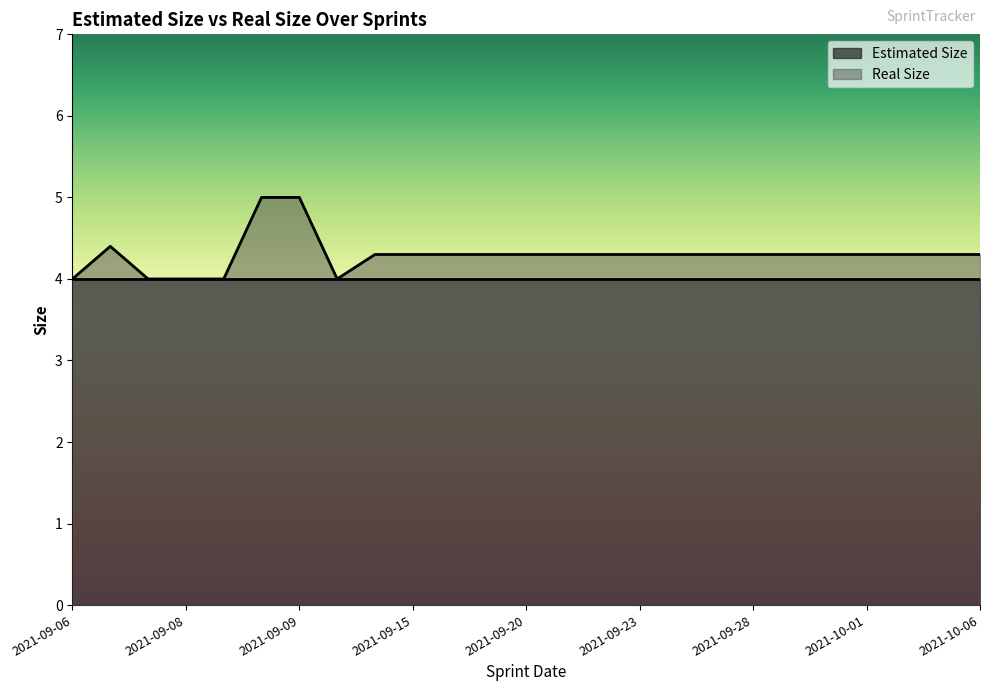

How many distinct data groups are displayed?

2